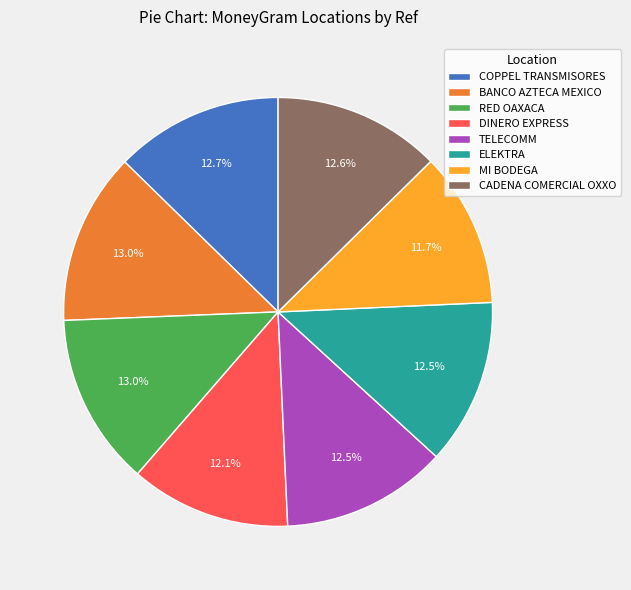

Combined, do RED OAXACA and ELEKTRA account for over 50%?

No